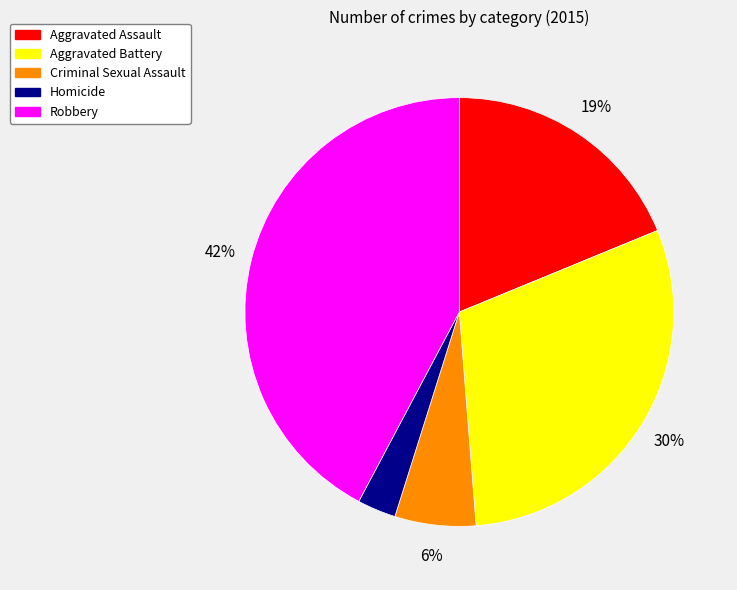

To the nearest percent, what portion does Homicide represent?

3%